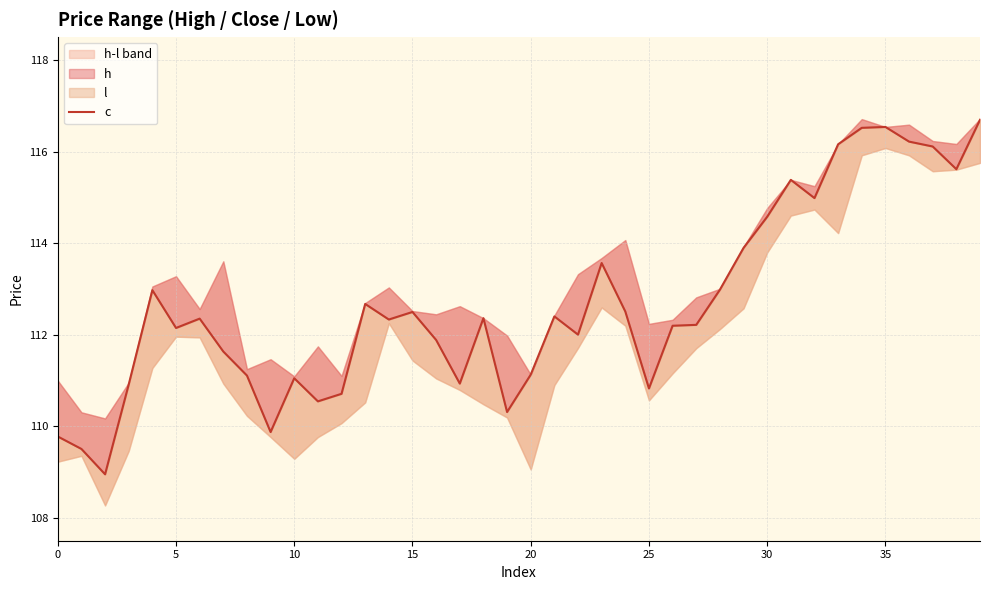

True or false: the data shows 68.9 at 10.

False